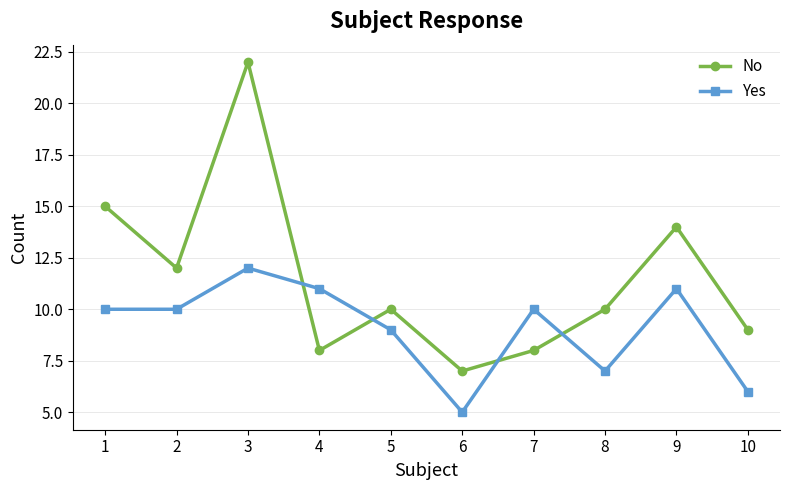

Reading right to left, what are all the values shown in this chart?

No: 9	14	10	8	7	10	8	22	12	15
Yes: 6	11	7	10	5	9	11	12	10	10